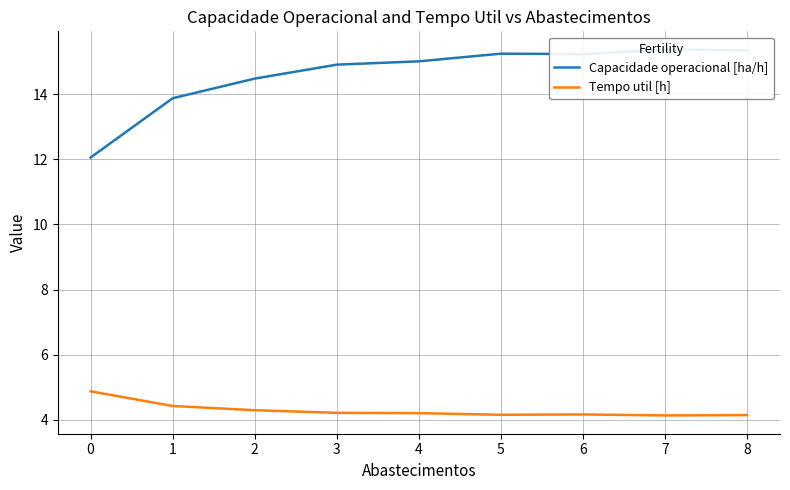

Which series has the largest total across all categories?

Capacidade operacional [ha/h]